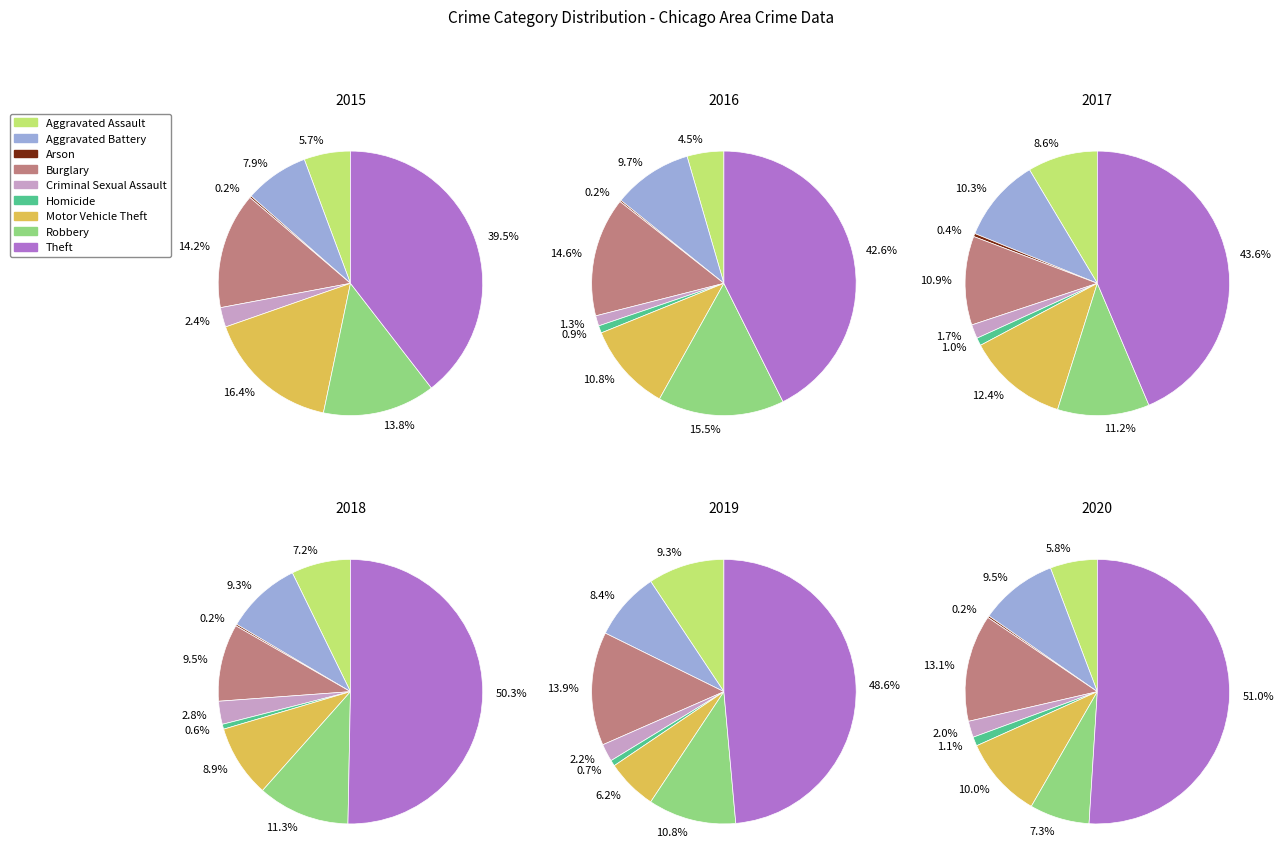

What percentage is the Aggravated Assault slice, to the nearest percent?

6%